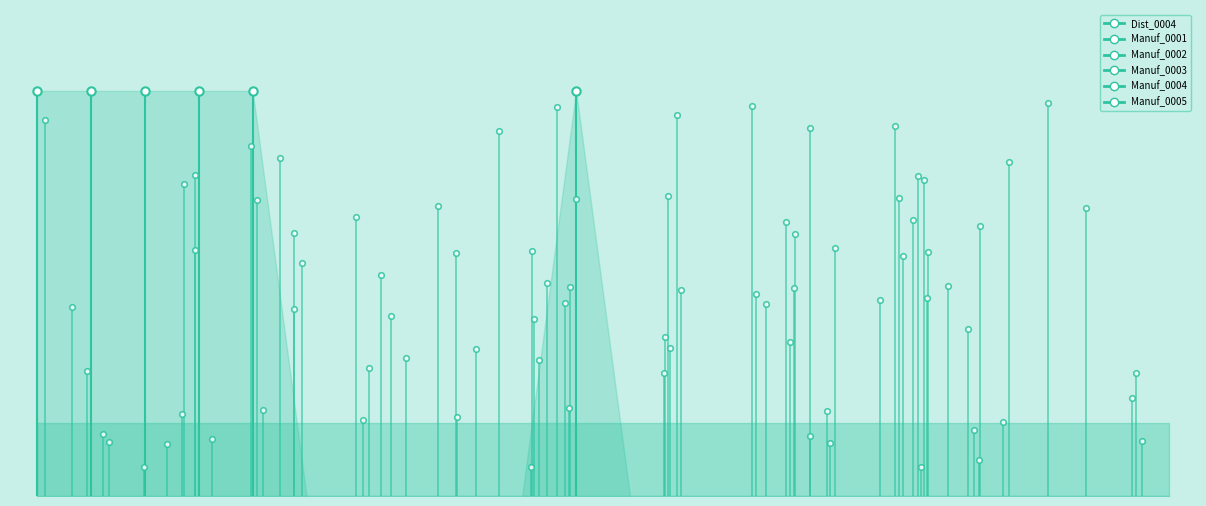

Reading left to right, extract all data points from this chart.

Dist_0004: 0	0	0	0	0	0	0	0	0	0	1	0	0	0	0	0	0	0	0	0	0	0
Manuf_0001: 1	0	0	0	0	0	0	0	0	0	0	0	0	0	0	0	0	0	0	0	0	0
Manuf_0002: 0	1	0	0	0	0	0	0	0	0	0	0	0	0	0	0	0	0	0	0	0	0
Manuf_0003: 0	0	1	0	0	0	0	0	0	0	0	0	0	0	0	0	0	0	0	0	0	0
Manuf_0004: 0	0	0	1	0	0	0	0	0	0	0	0	0	0	0	0	0	0	0	0	0	0
Manuf_0005: 0	0	0	0	1	0	0	0	0	0	0	0	0	0	0	0	0	0	0	0	0	0